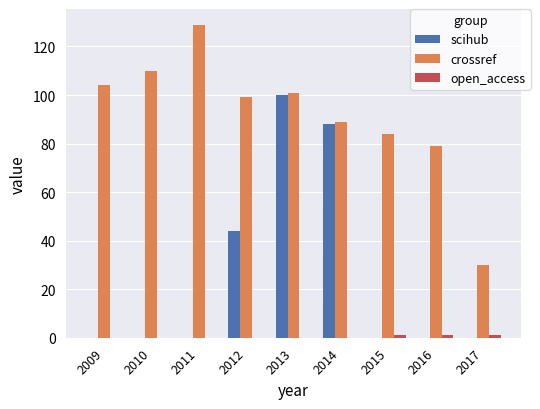

Is it true that scihub equals 0 at 2015?

True